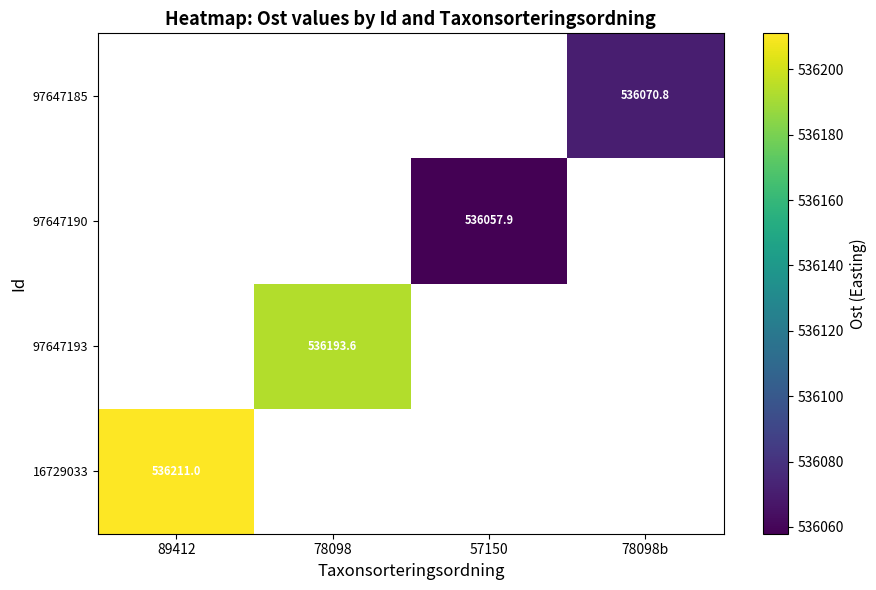

Is the value of 97647193 at 78098b greater than the value of 97647190 at 78098?

No